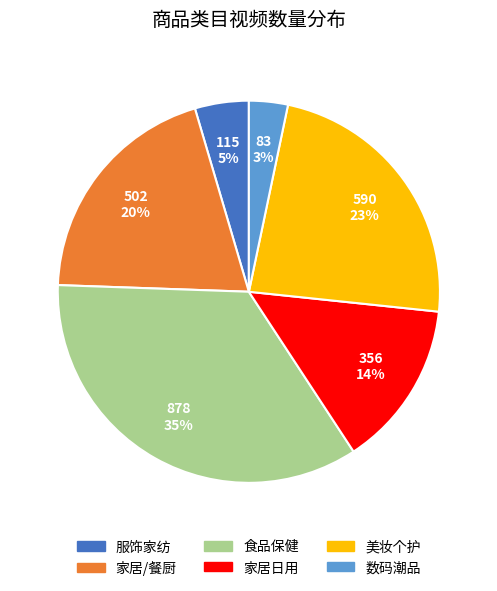

Combined, do 服饰家纺 and 美妆个护 account for over 50%?

No